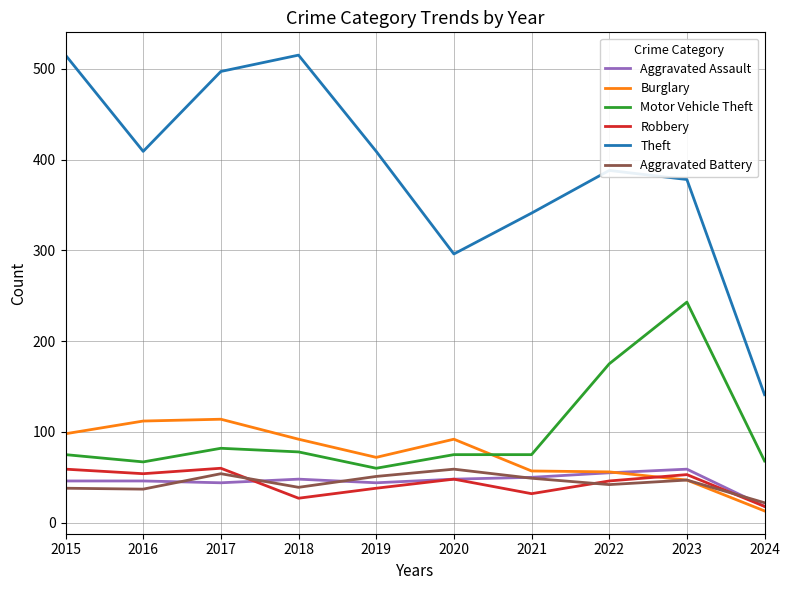

Which series has the widest spread of values?

Theft